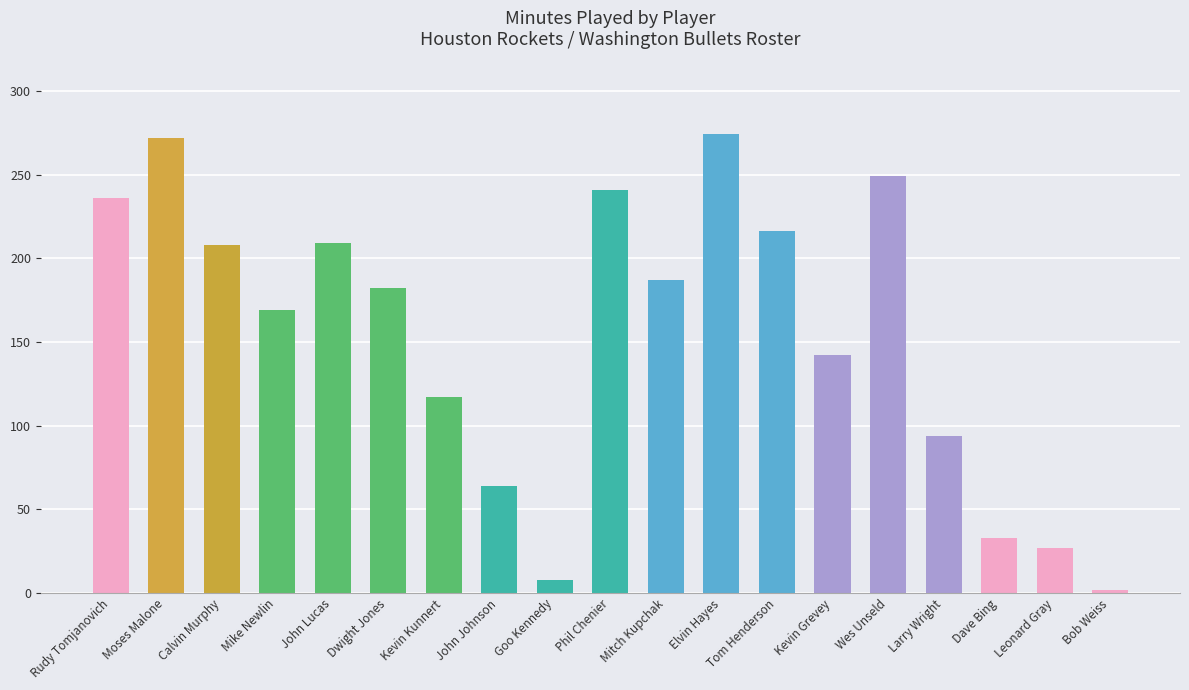

What is the change in value from Wes Unseld to Leonard Gray?

-222